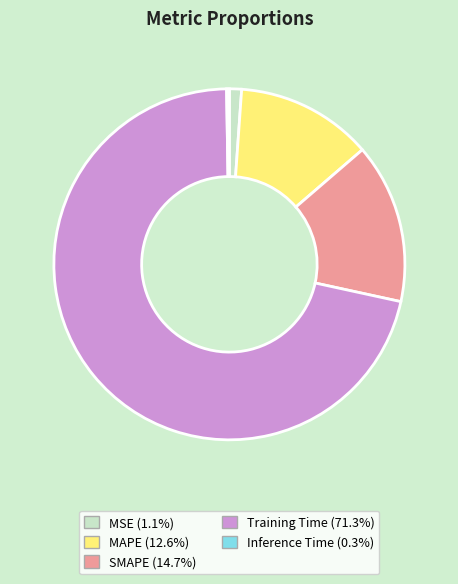

Combined, do MAPE and MSE account for over 50%?

No